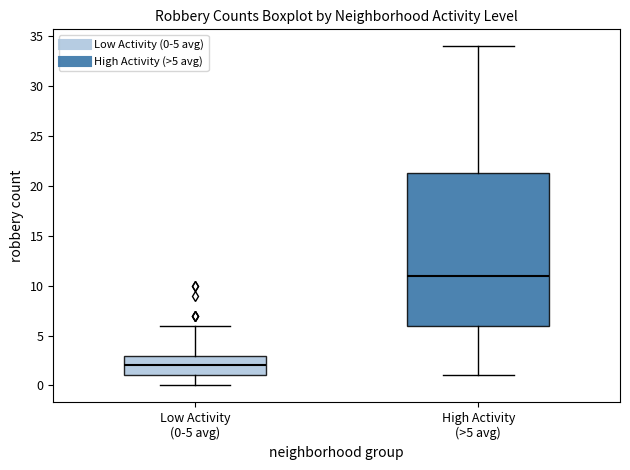

Where does the median line of the box for High Activity (>5 avg) sit on the y-axis? The values are not printed on the chart, so give them approximately, as read against the axis.

11.0